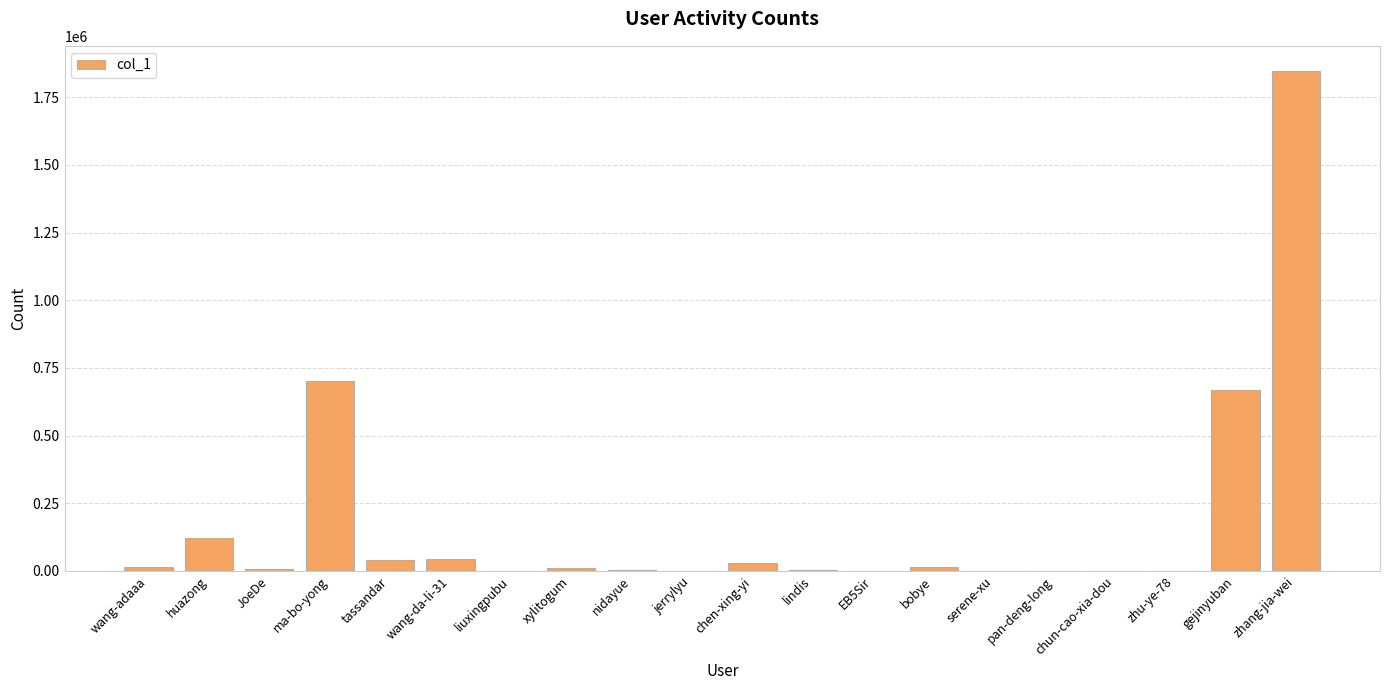

What is the sum of all values?

3497963